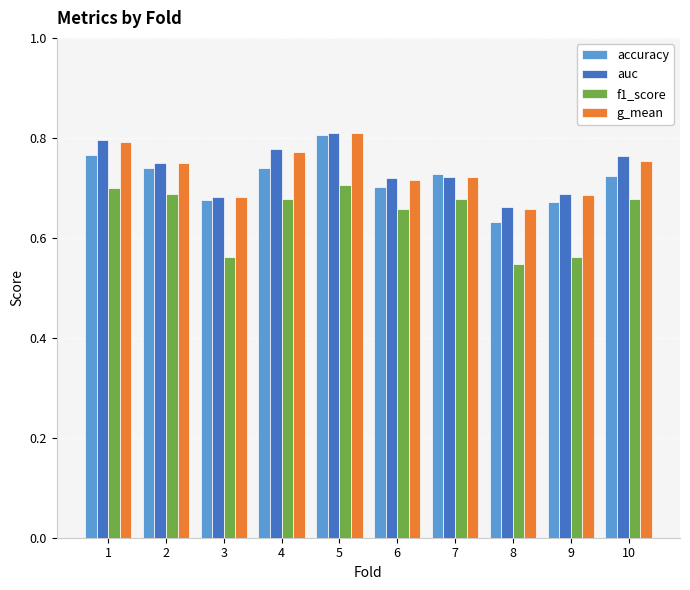

At which label does accuracy reach its minimum?

8